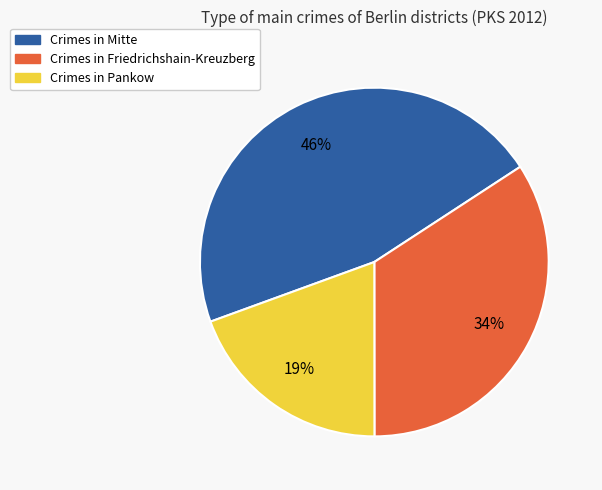

How many slices are in this pie chart?

3